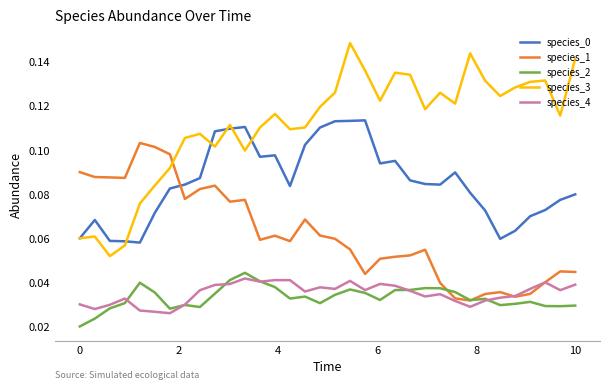

Which series has the largest total across all categories?

species_3